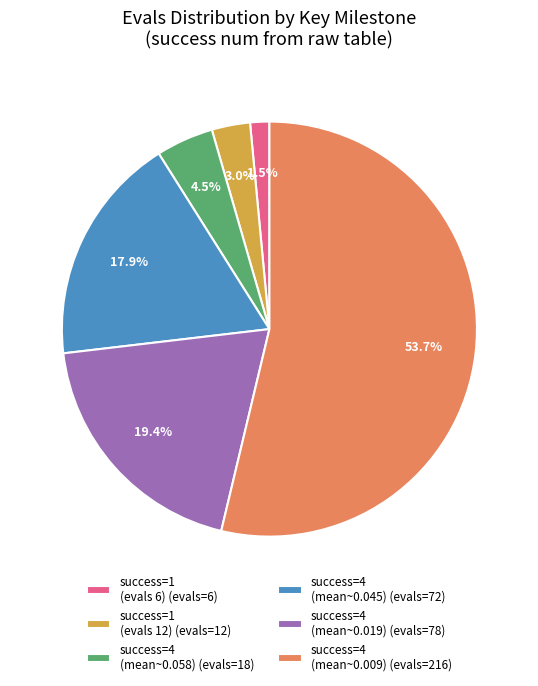

Approximately how many times larger is the value at success=4 (mean~0.019) (evals=78) compared to success=1 (evals 12) (evals=12)?

6.5